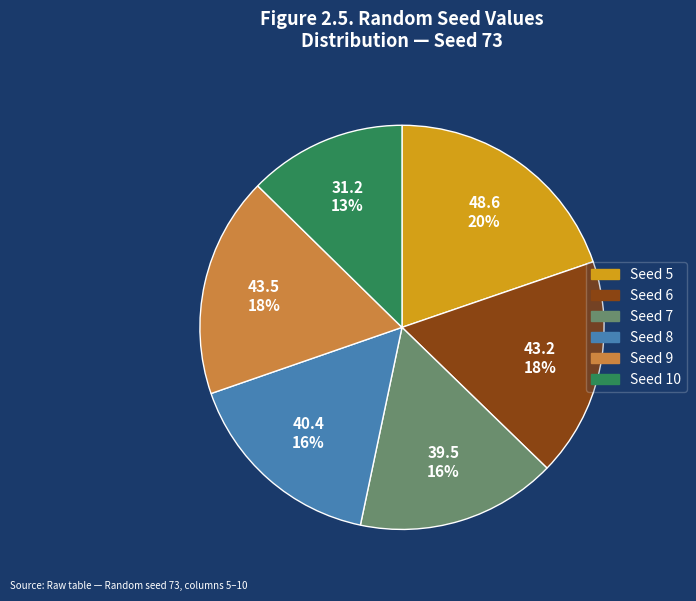

What is the smallest slice in the pie chart?

Seed 10